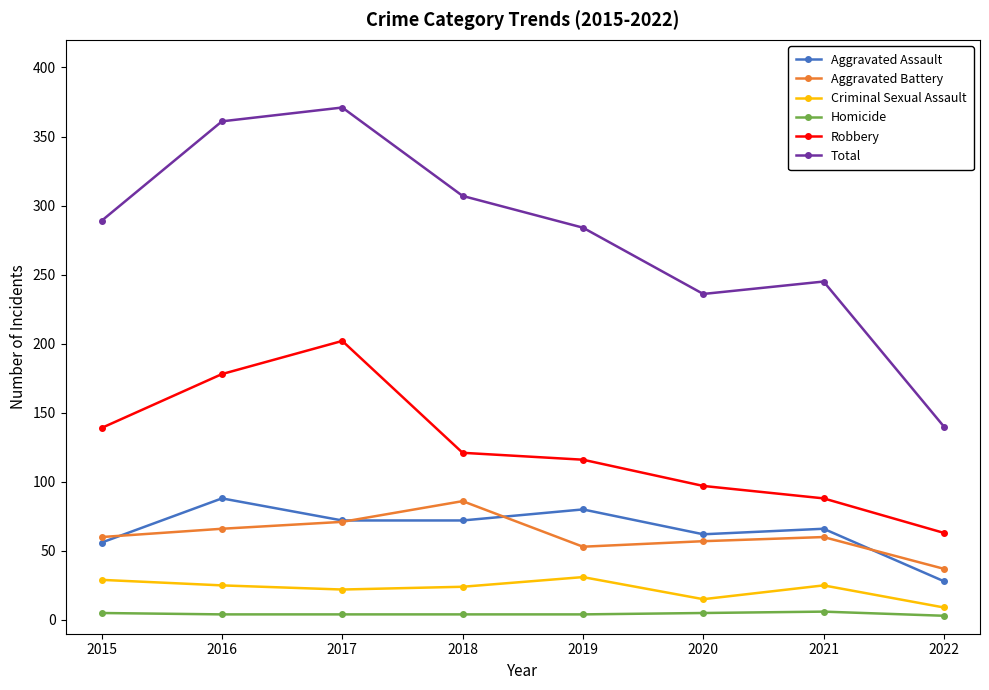

Which series has the largest range (max minus min)?

Total